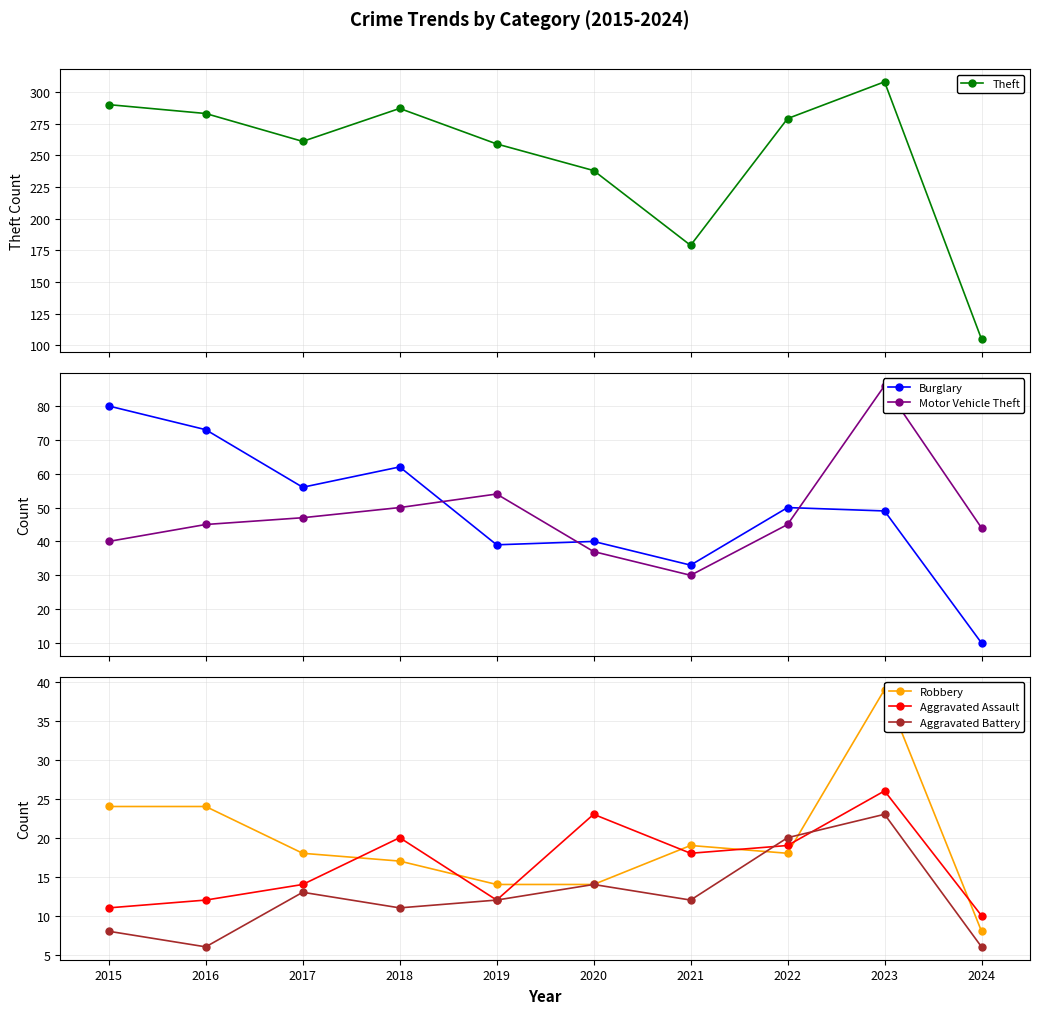

Rank the series by their maximum value, from highest to lowest.

Theft, Motor Vehicle Theft, Burglary, Robbery, Aggravated Assault, Aggravated Battery